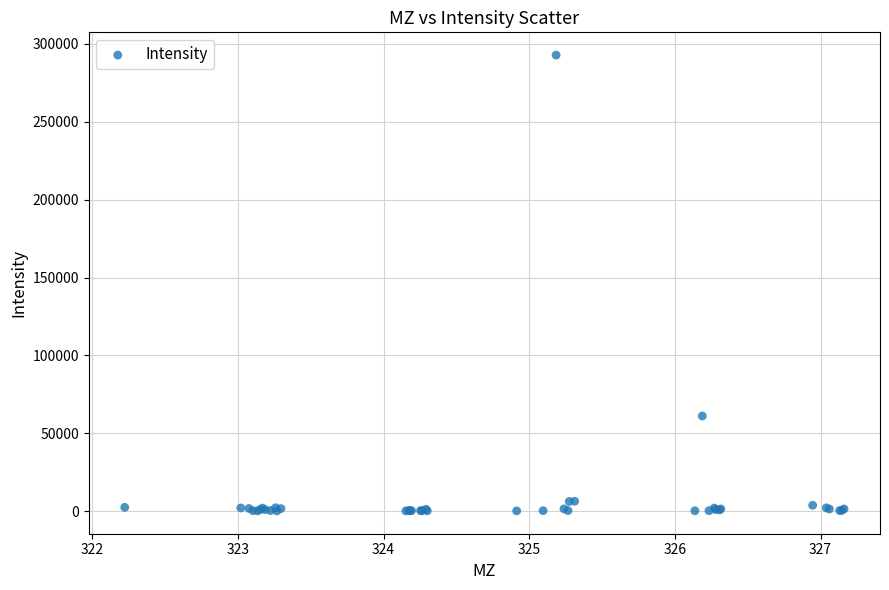

What Y value in the scatter plot is closest to 146468?

61165.3